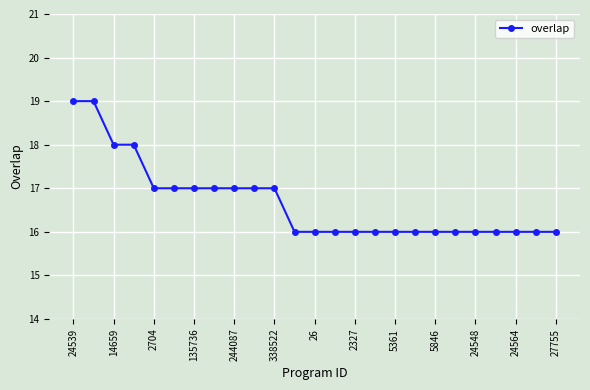

What is the value of the 8th point from the left?

17